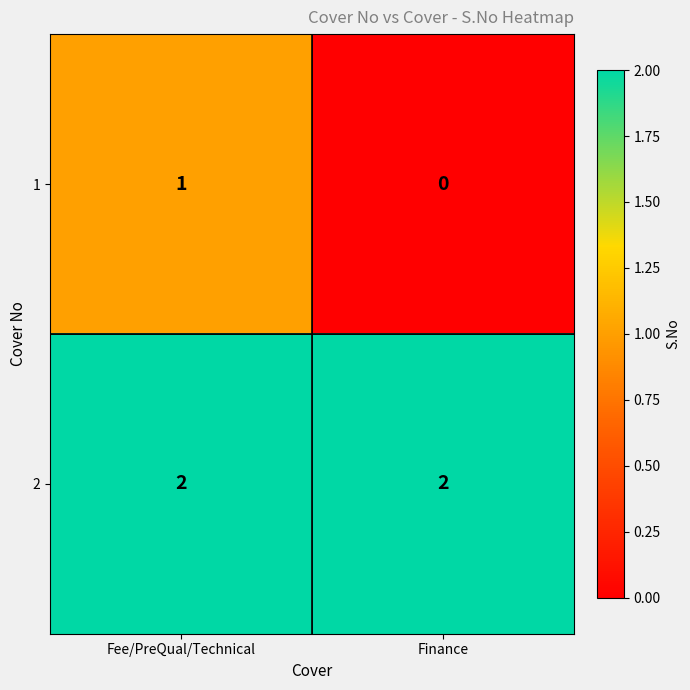

At which label is 1 closest to 0?

Finance